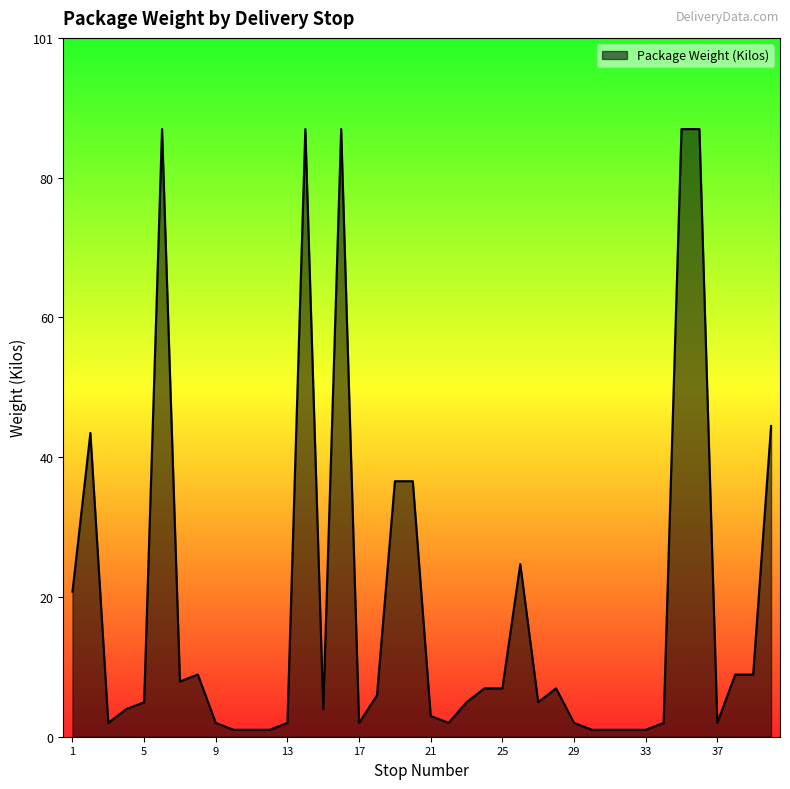

Reading right to left, what are all the values shown in this chart?

45	9	9	2	88	88	2	1	1	1	1	2	7	5	25	7	7	5	2	3	37	37	6	2	88	4	88	2	1	1	1	2	9	8	88	5	4	2	44	21